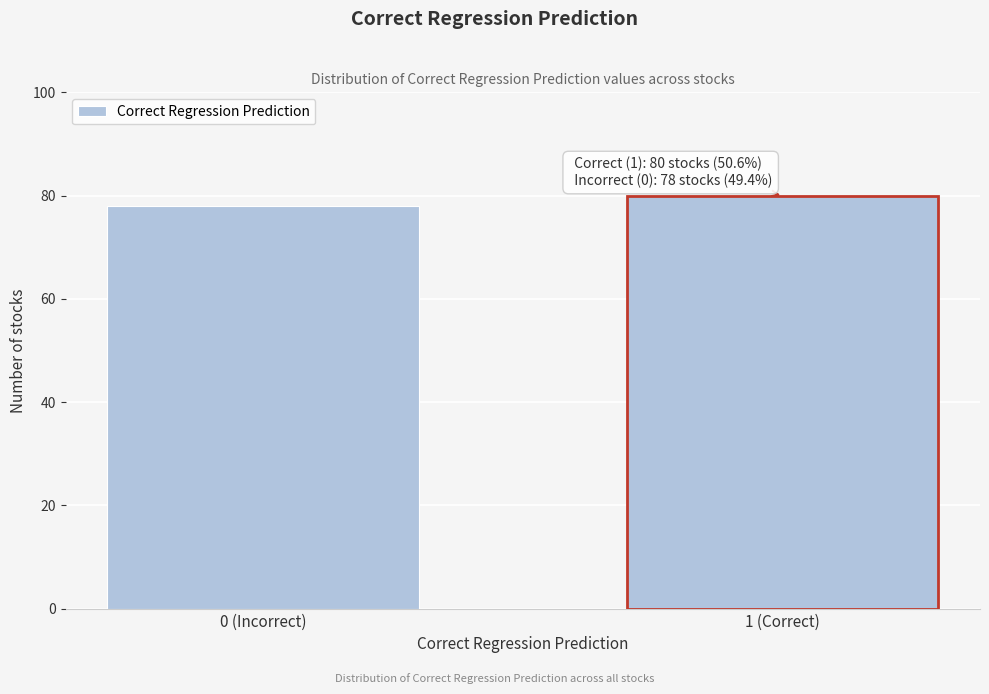

Reading left to right, transcribe all the data shown in this chart.

0 (Incorrect)=78	1 (Correct)=80